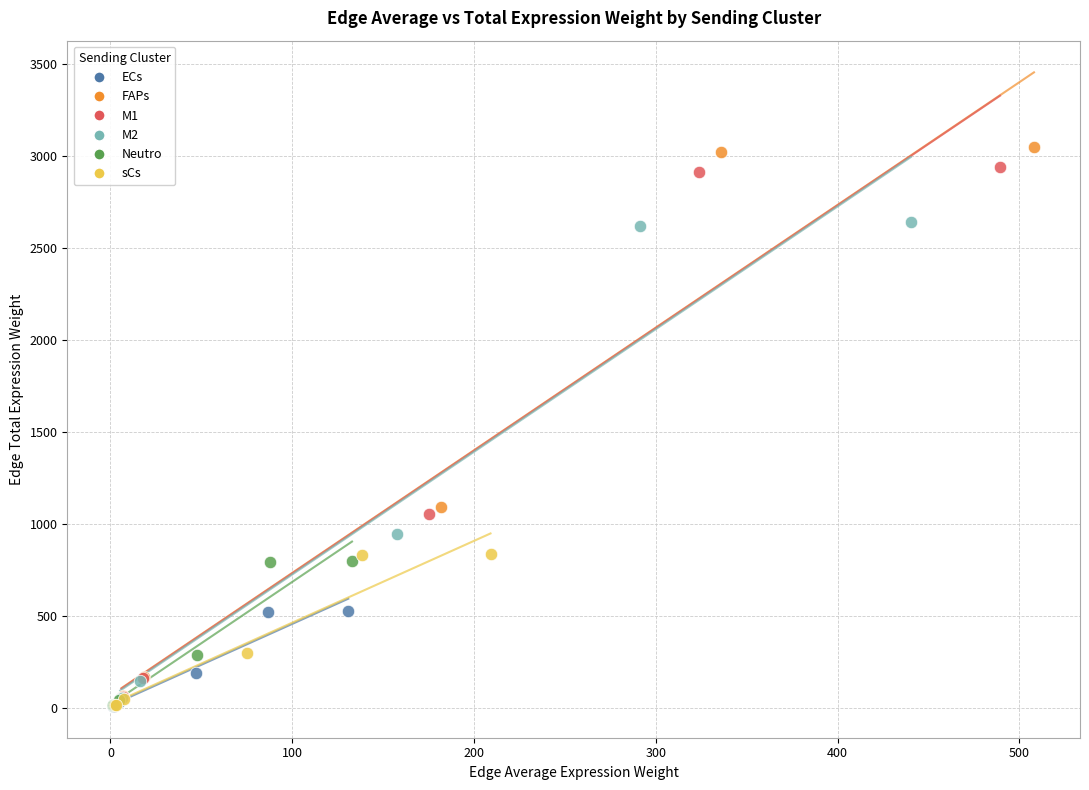

Which series has the largest Y range (max minus min)?

FAPs